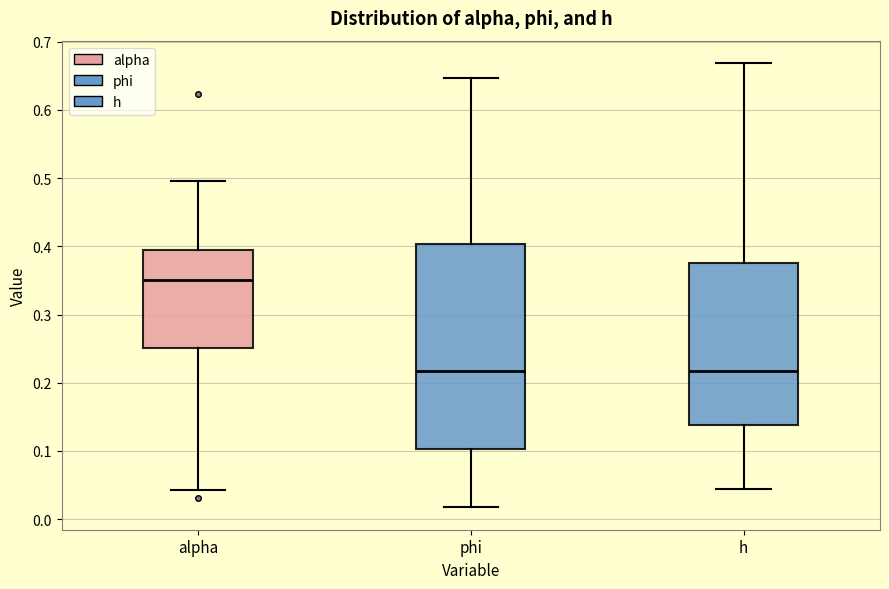

Which box is the tallest, from its lower edge to its upper edge?

phi